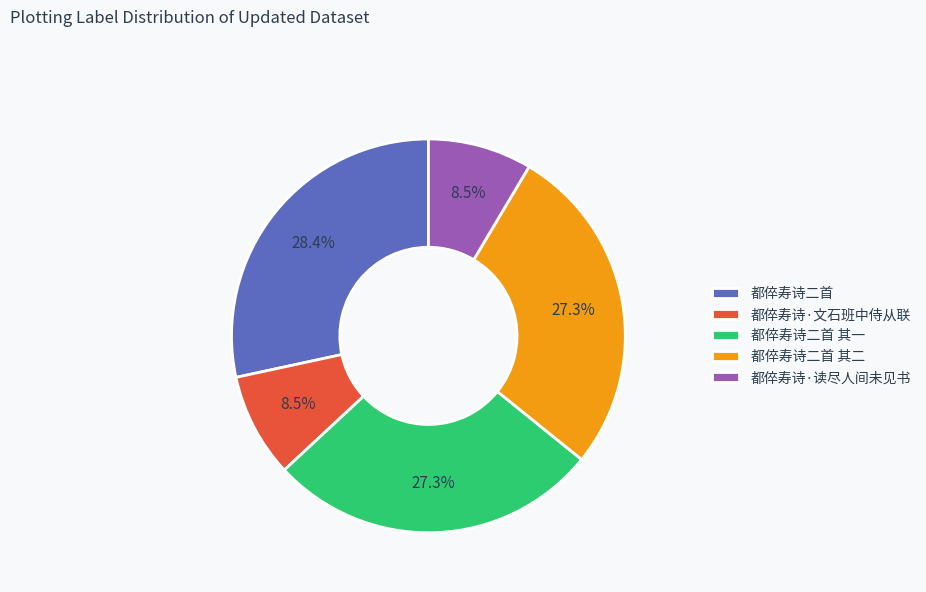

What percentage do 都倅寿诗二首 其一 and 都倅寿诗·读尽人间未见书 together represent?

35.8%